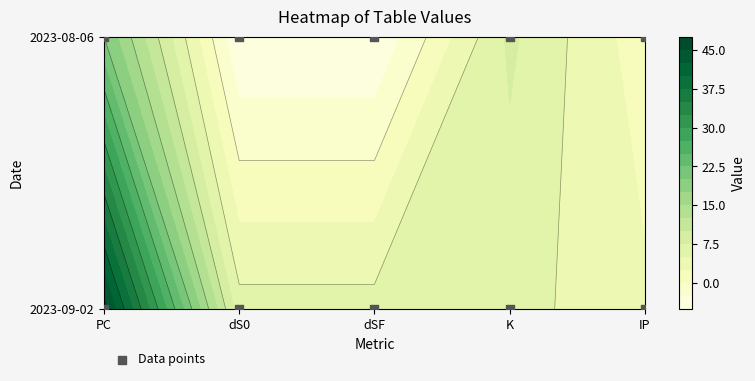

Reading right to left, extract all data points from this chart.

row_0: 4=3	3=6	2=6	1=6	0=46
row_1: 4=1	3=8	2=-5	1=-5	0=20